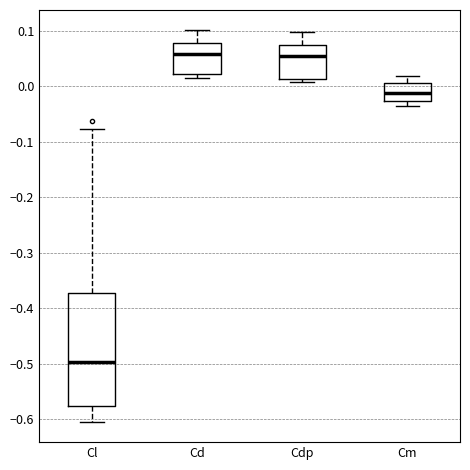

Reading left to right, transcribe this box plot: for each box, give where its median line is, the range the box spans, and where its two whiskers end, as read against the y-axis. The values are not printed on the chart, so give them approximately, as read against the axis.

Cl: median -0.50, box -0.58 to -0.37, whiskers -0.61 to -0.08
Cd: median 0.06, box 0.02 to 0.08, whiskers 0.02 (just below the box's lower edge) to 0.10
Cdp: median 0.05, box 0.01 to 0.07, whiskers 0.01 (just below the box's lower edge) to 0.10
Cm: median -0.01, box -0.03 to 0.01, whiskers -0.04 to 0.02